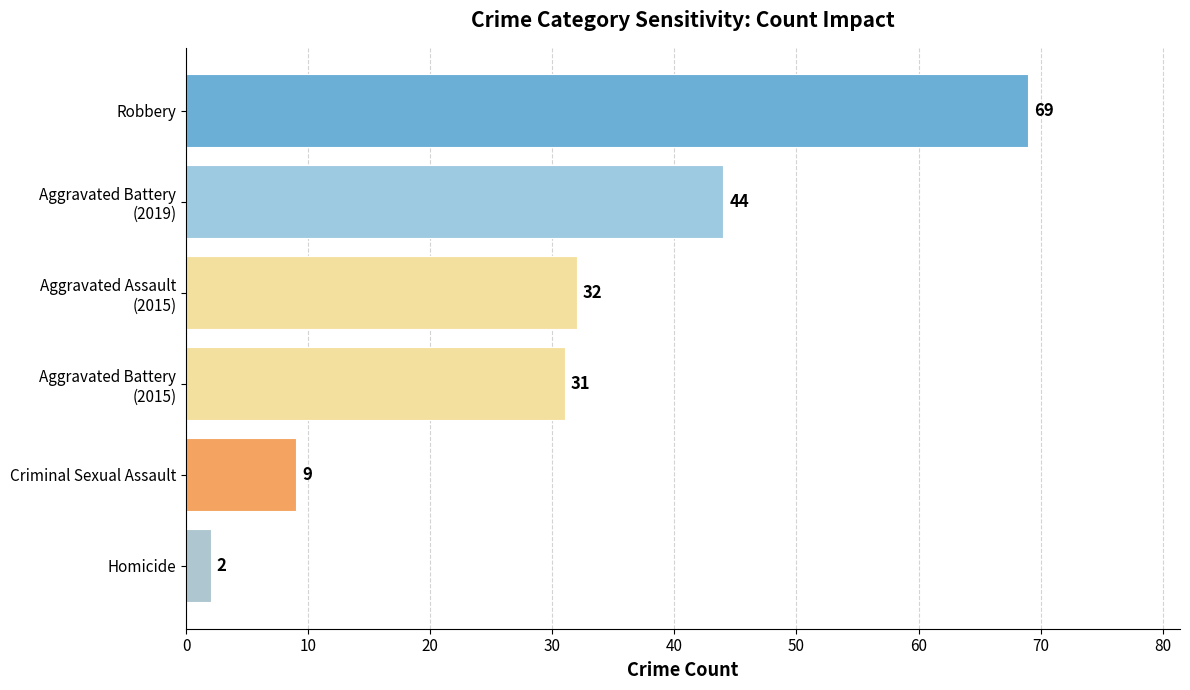

True or false: the data shows 23 at Robbery.

False